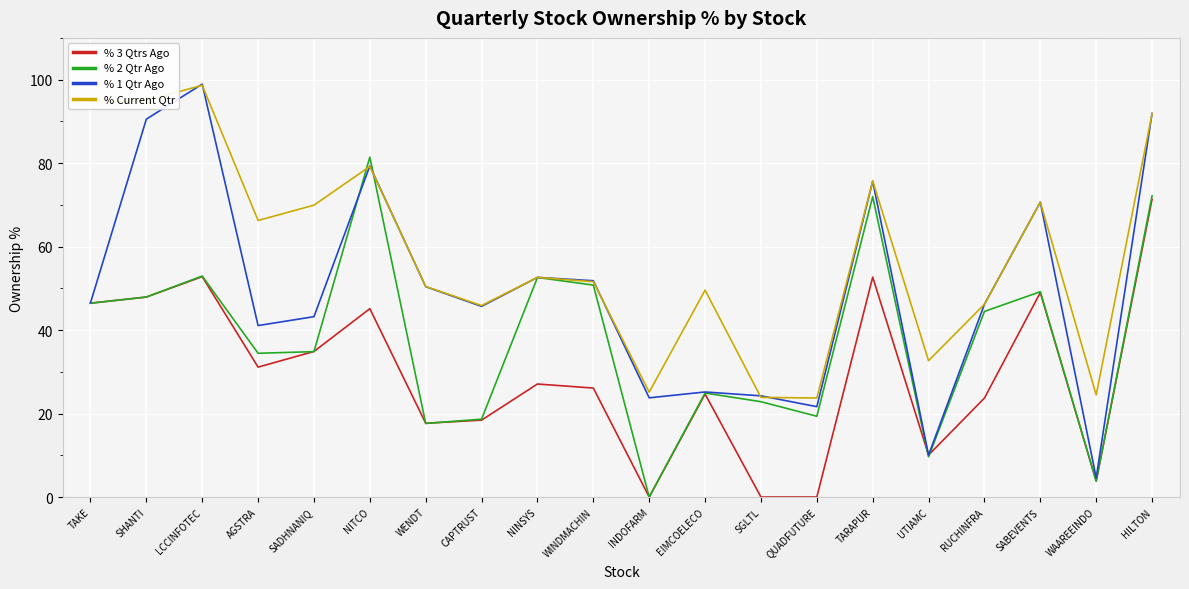

Between LCCINFOTEC and SGLTL, which series saw the biggest shift?

% Current Qtr